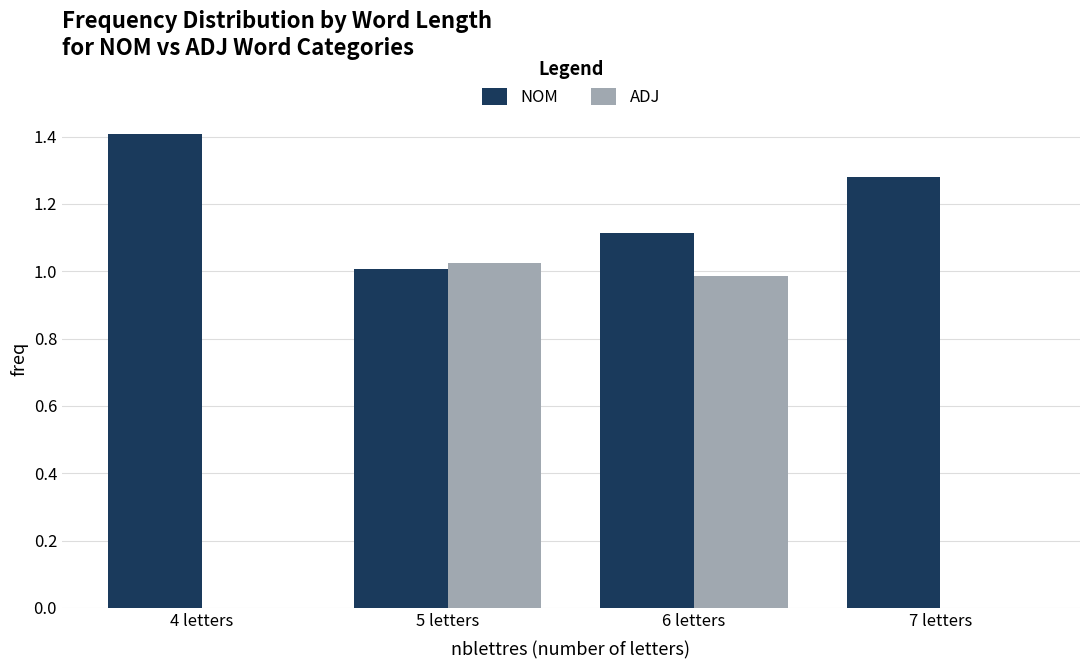

Between 4 letters and 5 letters, which series saw the biggest shift?

ADJ